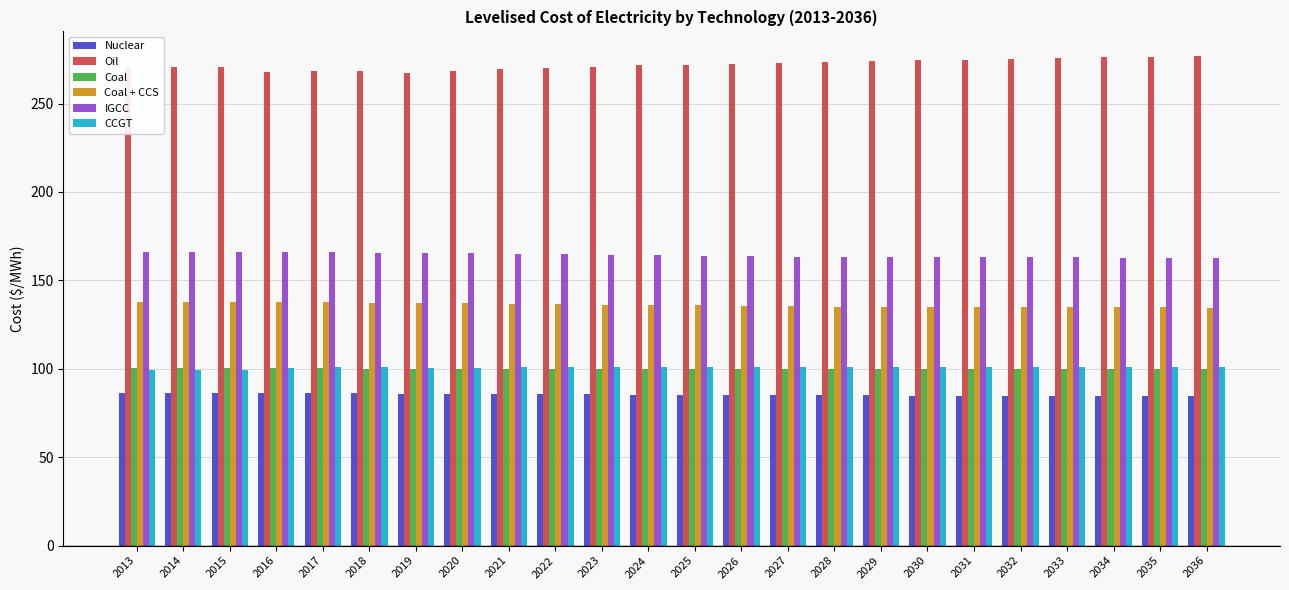

How many data points does each series have?

24